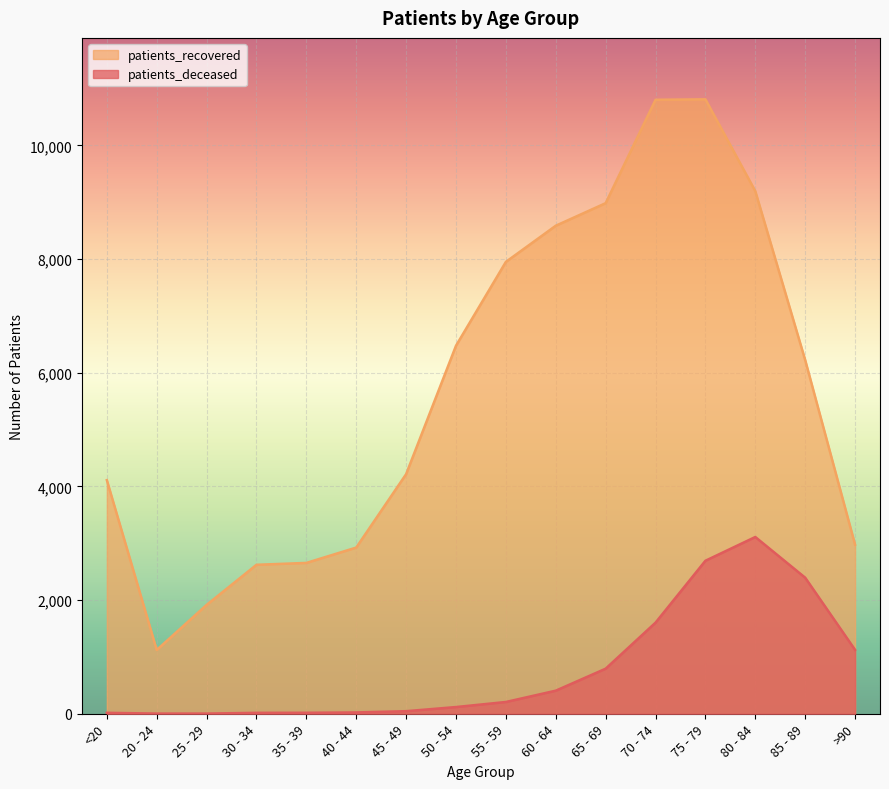

At which label does patients_deceased first exceed 207?

60 - 64